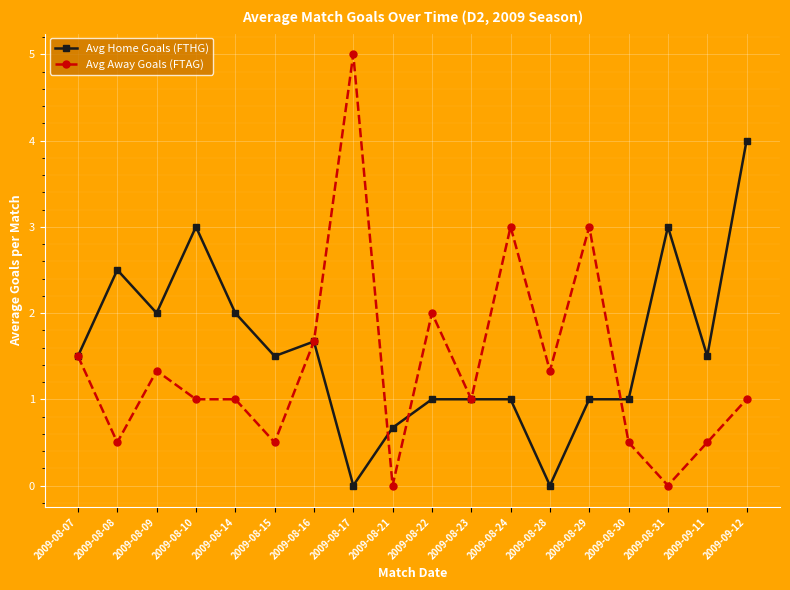

What is the difference between the Avg Away Goals (FTAG) values at 2009-08-28 and 2009-09-11?

0.8